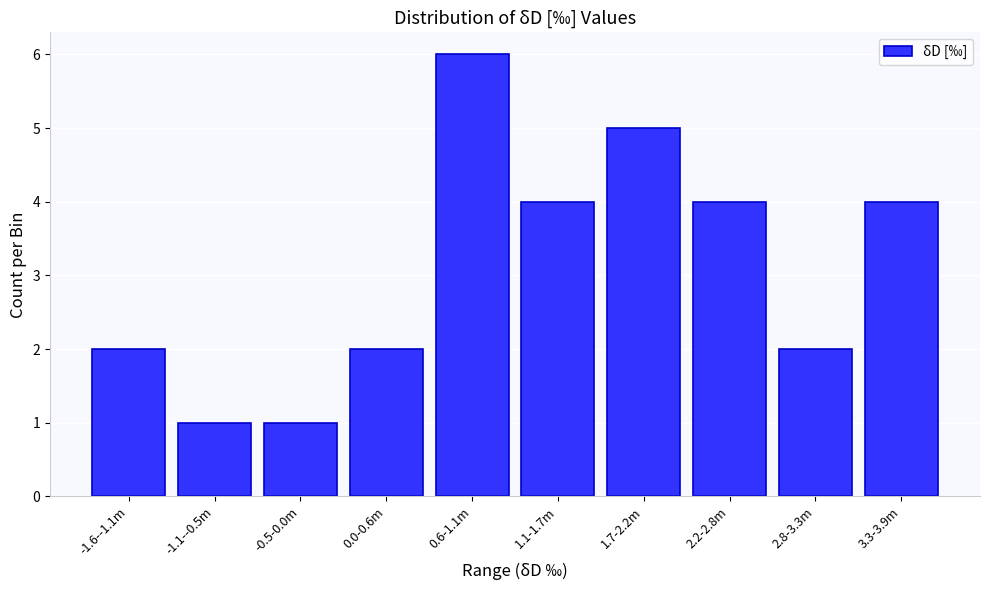

Reading left to right, extract all data points from this chart.

-1.6--1.1m=2	-1.1--0.5m=1	-0.5-0.0m=1	0.0-0.6m=2	0.6-1.1m=6	1.1-1.7m=4	1.7-2.2m=5	2.2-2.8m=4	2.8-3.3m=2	3.3-3.9m=4